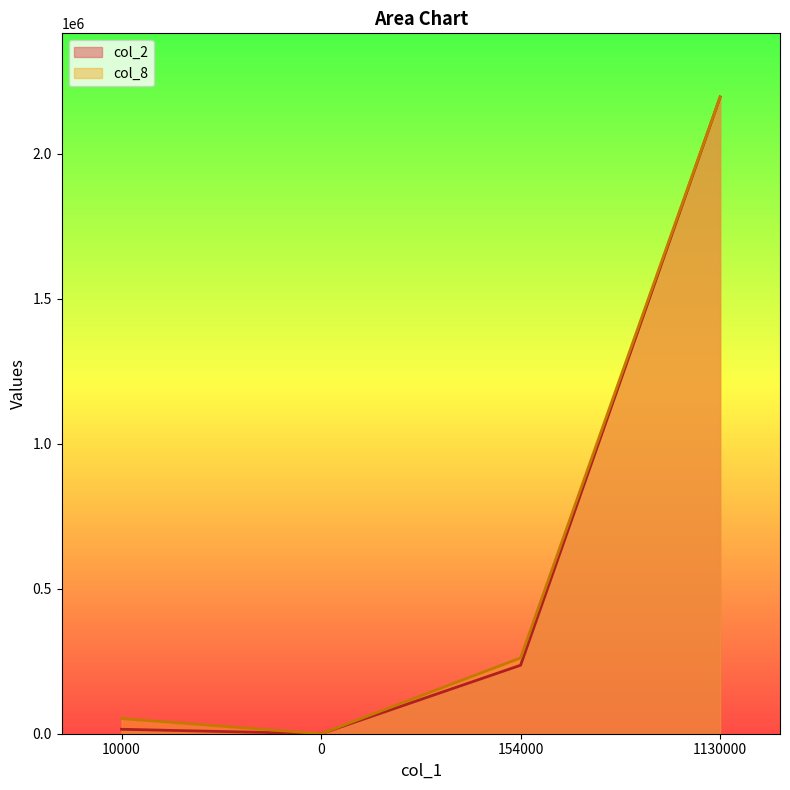

Reading left to right, transcribe all the data shown in this chart.

col_2: 10000=15300.0	0=0.0	154000=236150.0	1130000=2195060.0
col_8: 10000=52263.3	0=0.0	154000=261316.7	1130000=2195060.0